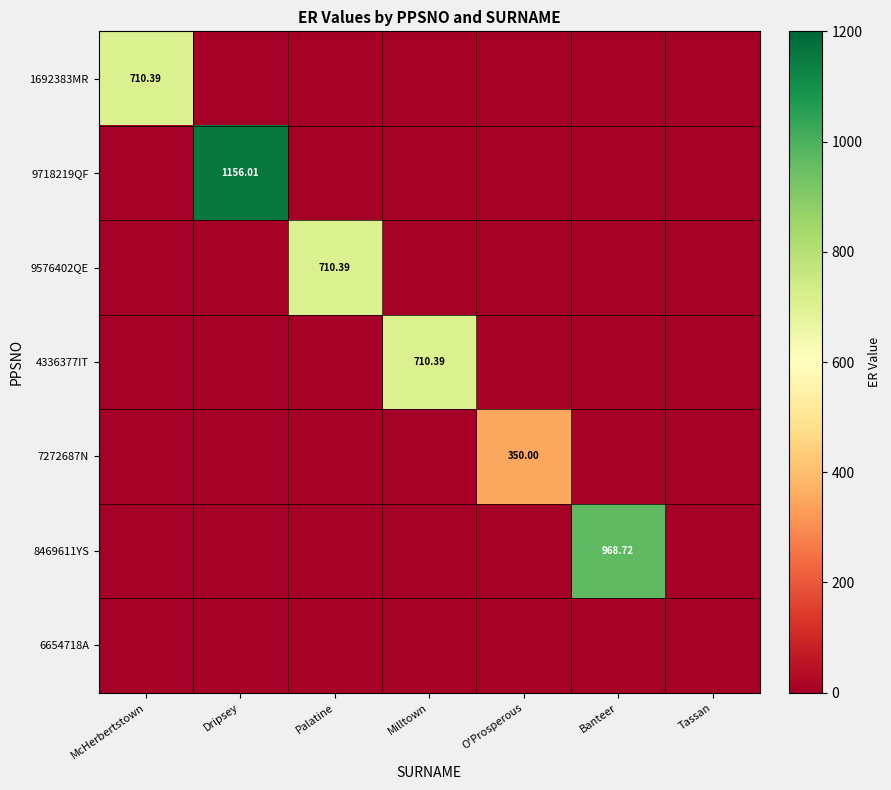

At how many categories does at least one series exceed 183?

6